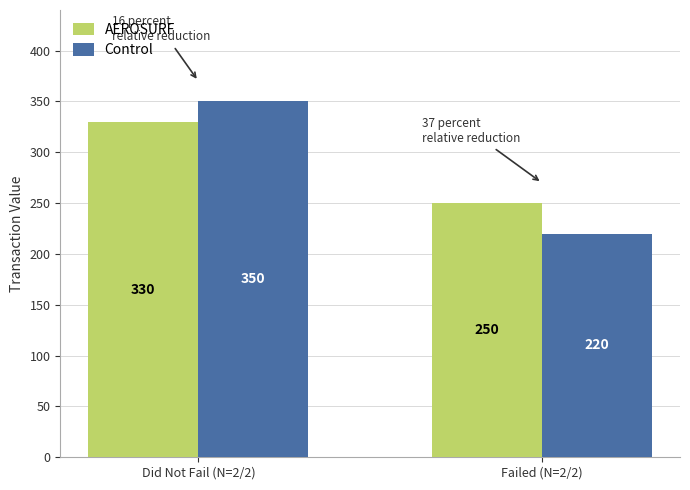

What is the sum of the Control values at Failed (N=2/2) and Did Not Fail (N=2/2)?

570